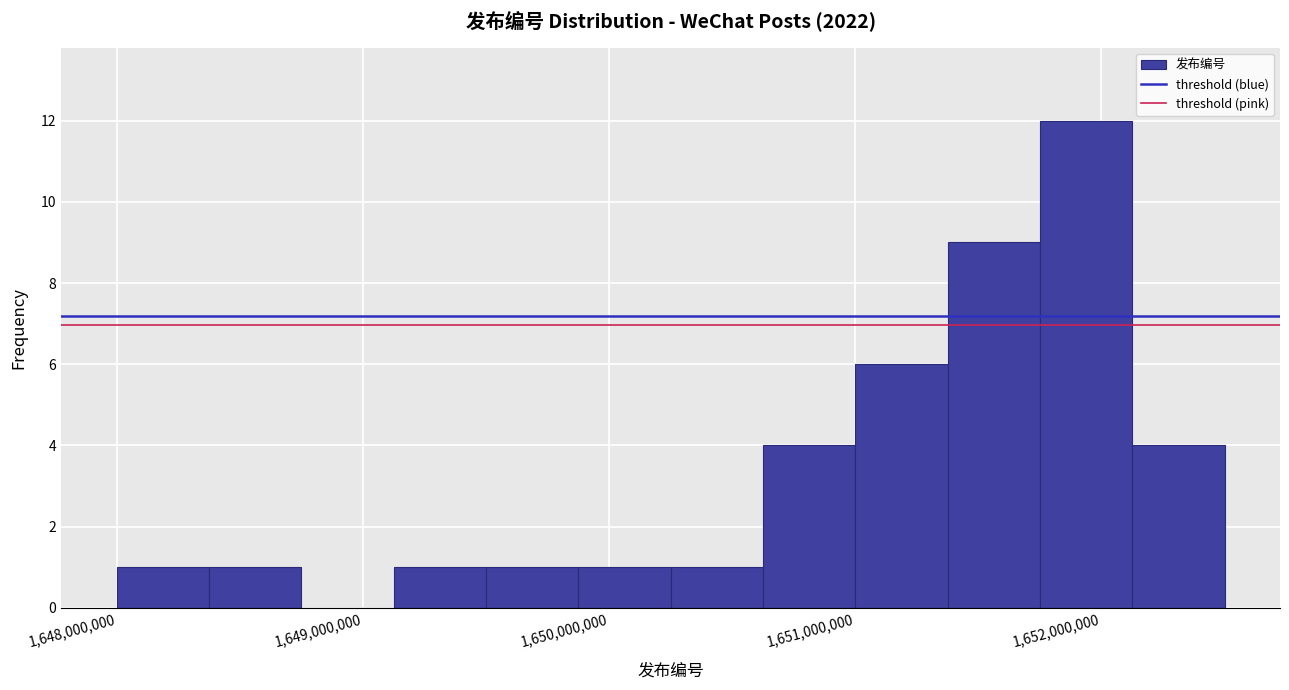

Around what value on the x-axis is the tallest bar? Give the approximate position of its centre, as read against the axis.

1651900000